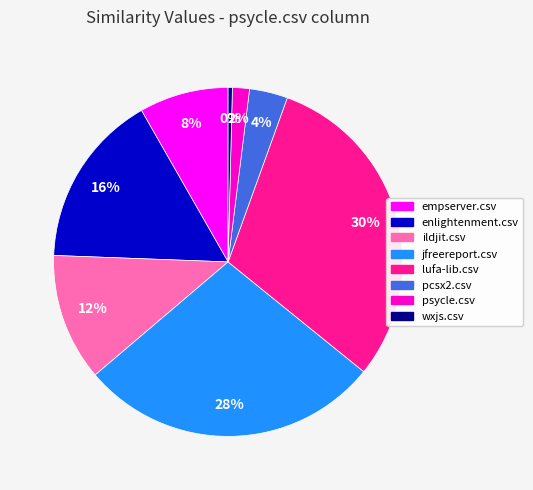

Do pcsx2.csv and jfreereport.csv together represent more than half of the pie?

No